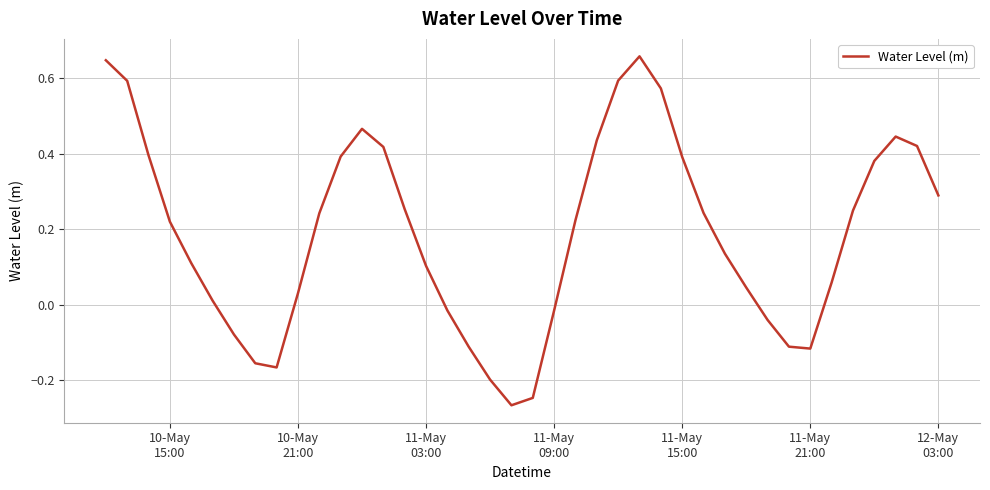

What is the difference between the maximum and minimum values?

0.9